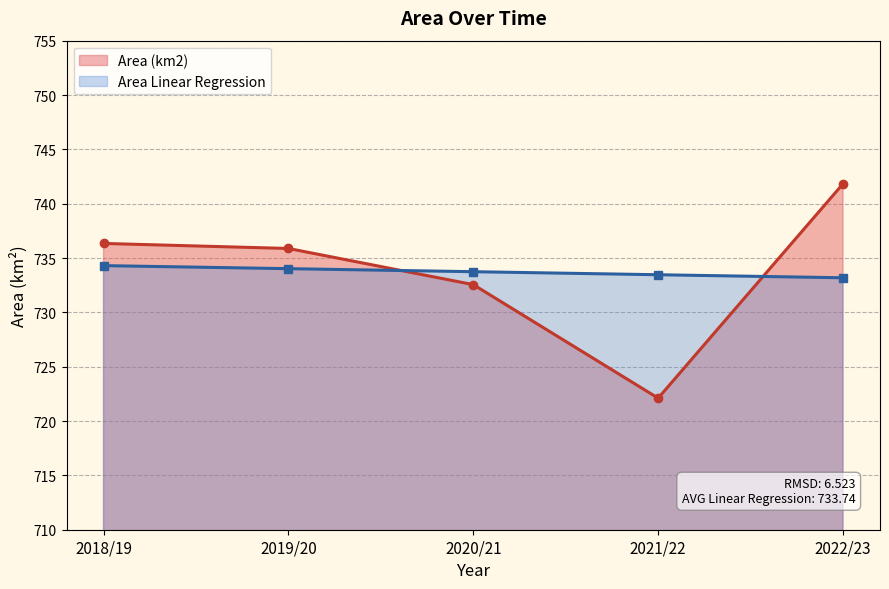

How many values in the Area (km2) series exceed 735?

3